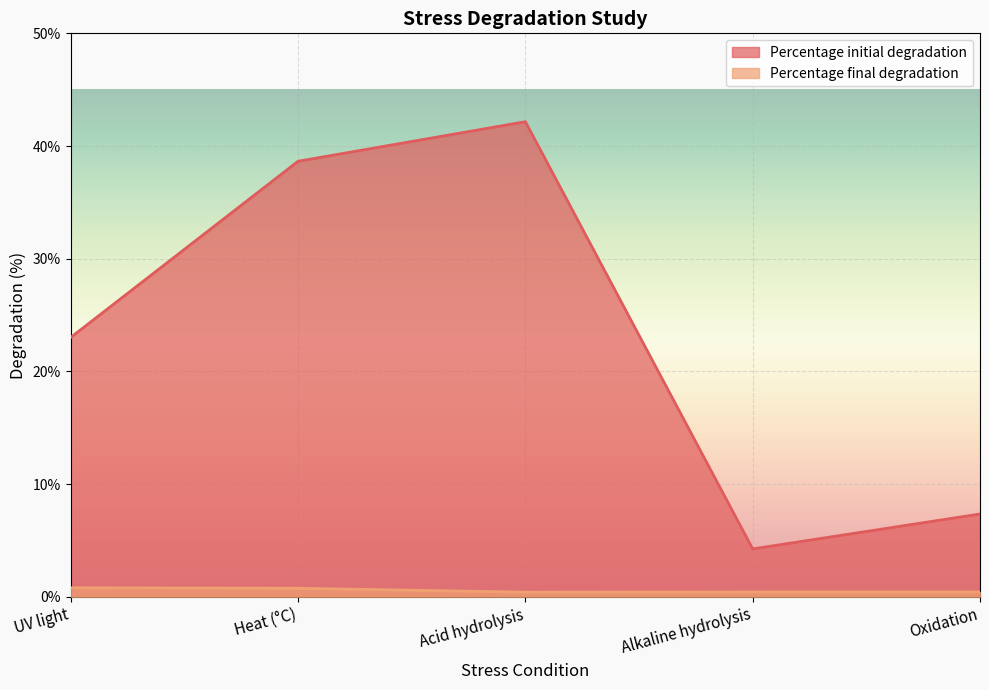

Between UV light and Alkaline hydrolysis, which series saw the biggest shift?

Percentage initial degradation